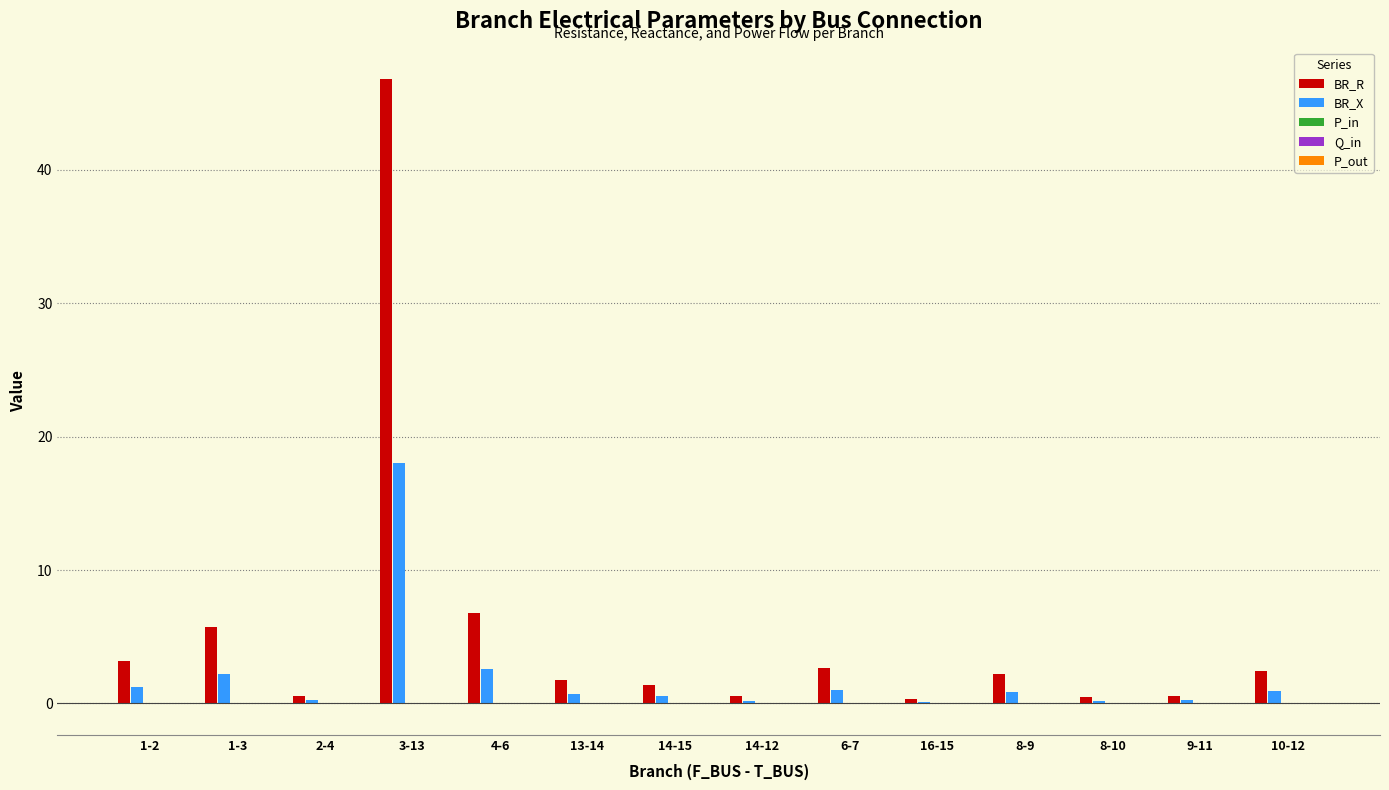

True or false: BR_X has a value of 1.0 at 6-7.

True